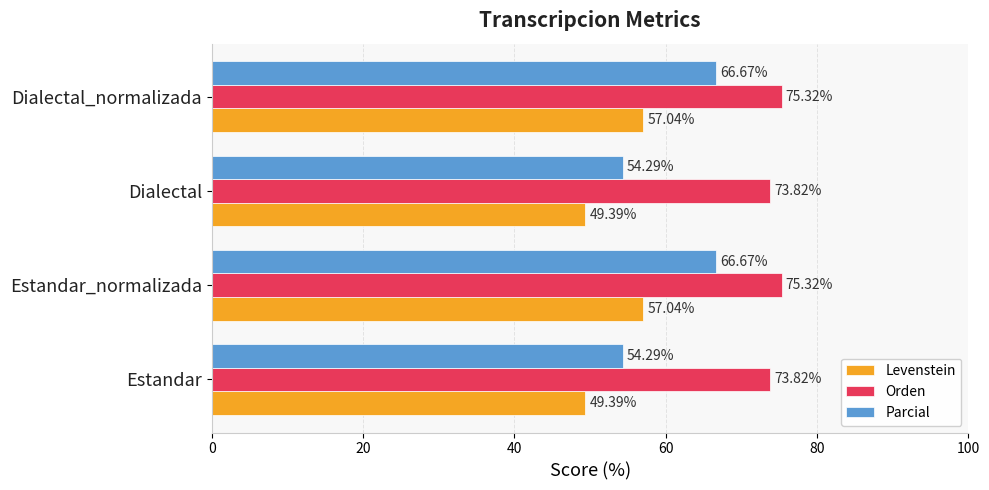

What is the total value across all series at Estandar_normalizada?

199.0